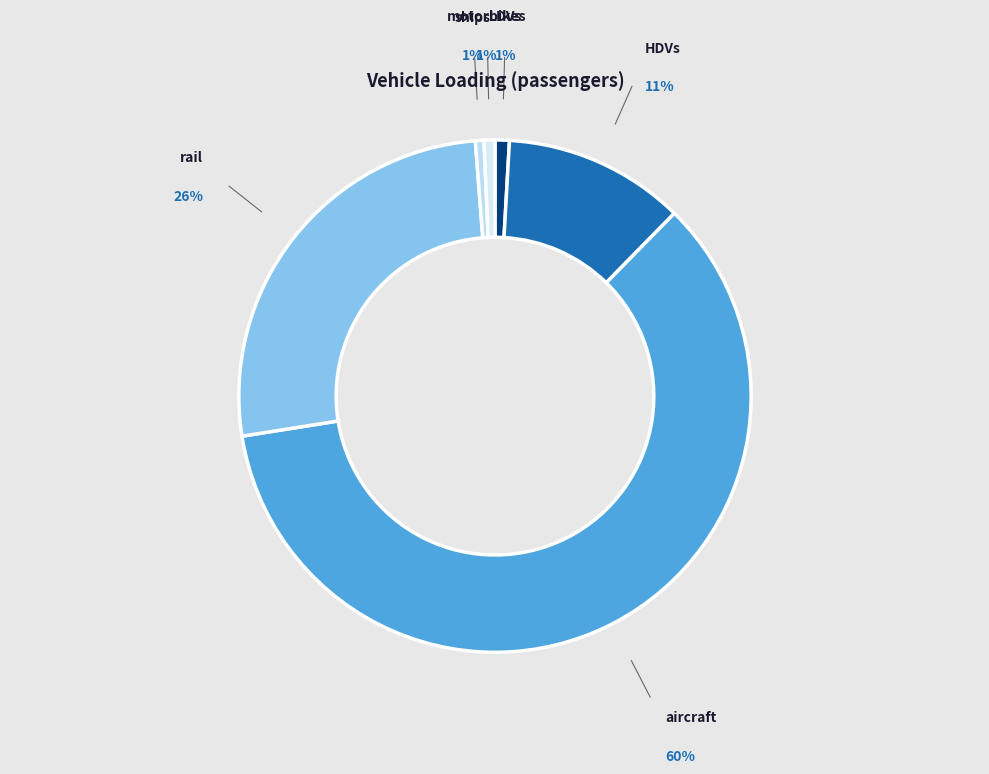

How many slices are in this pie chart?

6